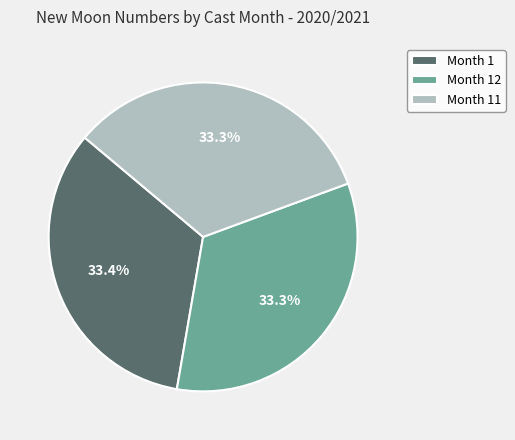

Does any single category account for the majority?

No